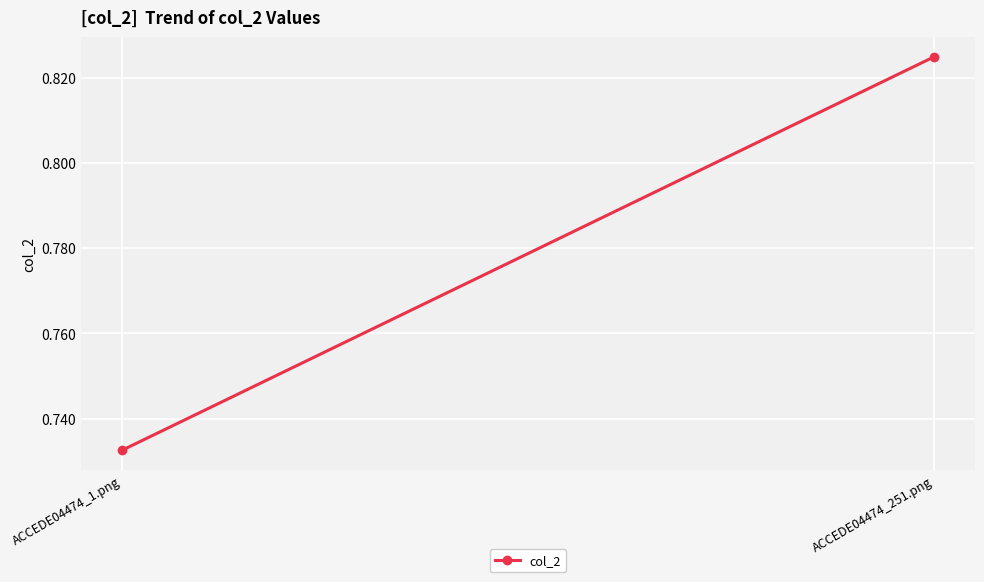

How many lines are shown in the chart?

1